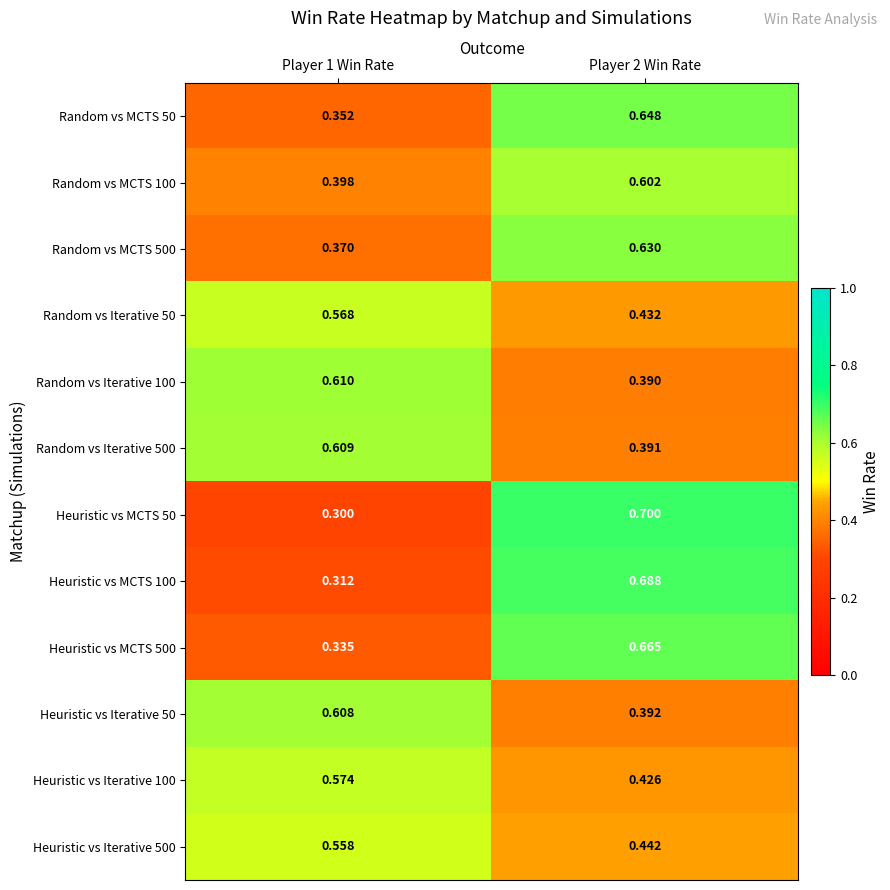

Is the value of Heuristic vs Iterative 500 at Player 1 Win Rate greater than the value of Random vs Iterative 100 at Player 2 Win Rate?

Yes